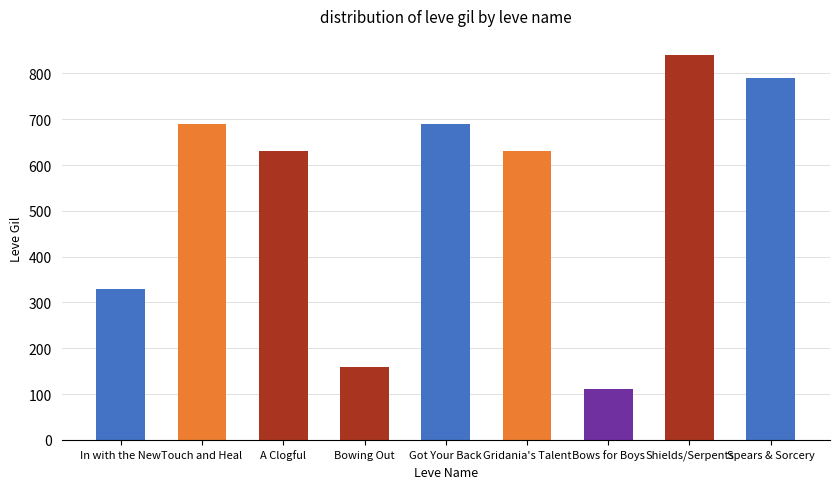

What value does the data have at Bowing Out?

160